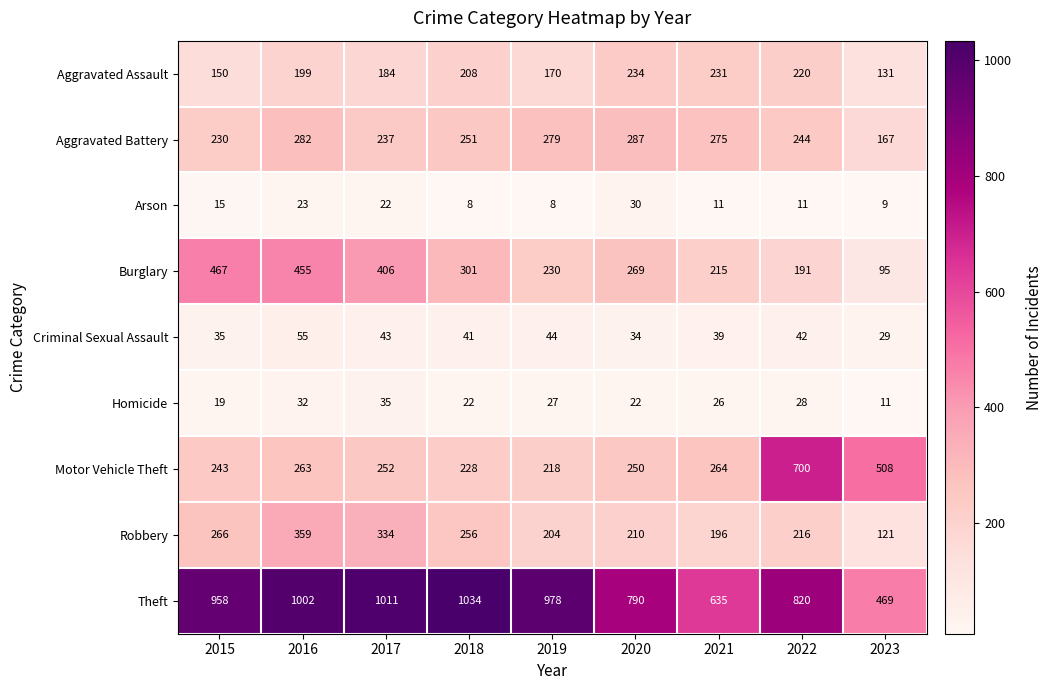

Which series has the widest spread of values?

Theft